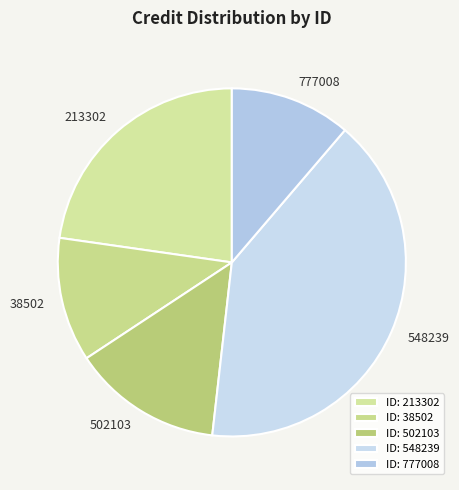

What is the ratio of the value at 777008 to the value at 38502?

1.0